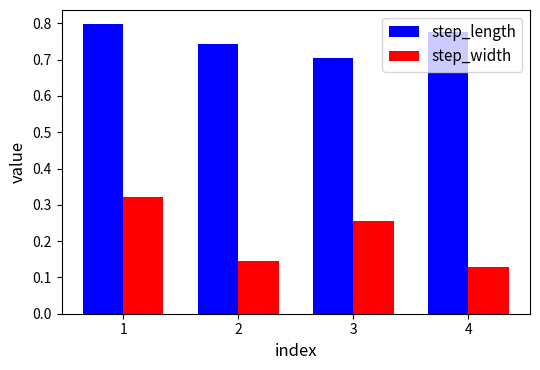

Between 1 and 4, which series saw the biggest shift?

step_width